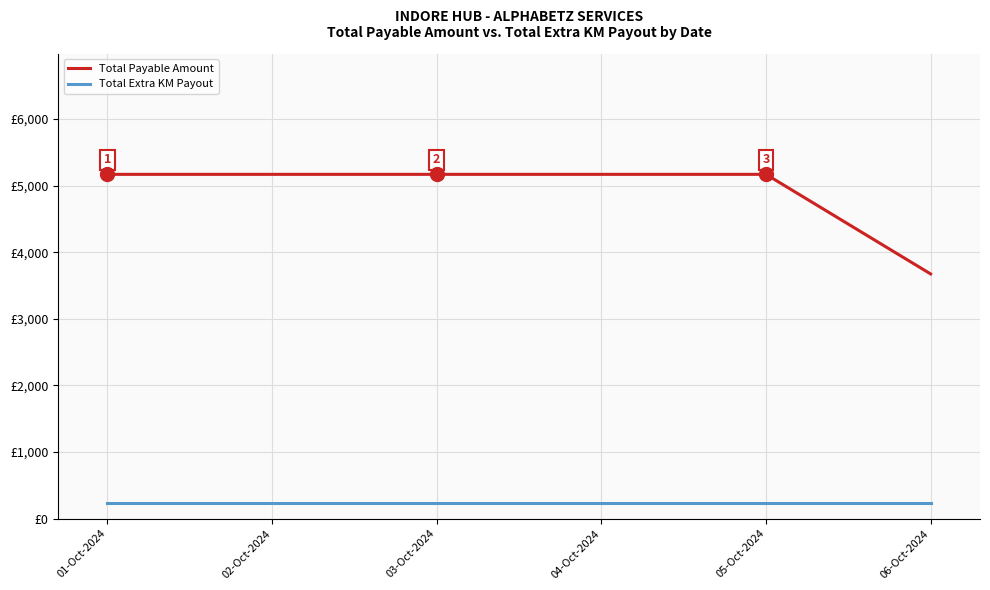

What are all the series names shown in the legend?

Total Payable Amount, Total Extra KM Payout